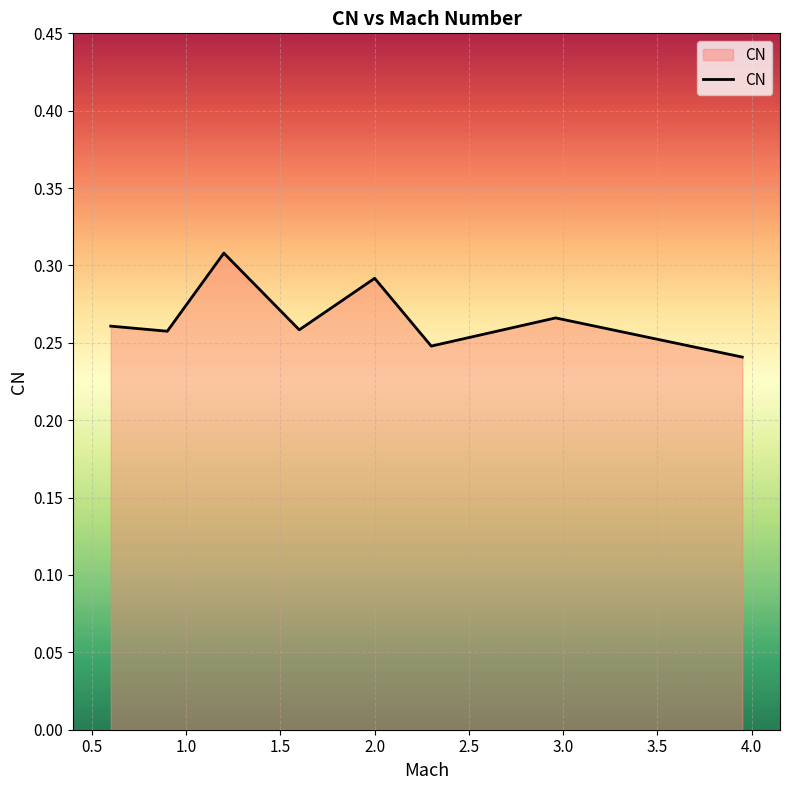

How many values are between 0 and 1?

8